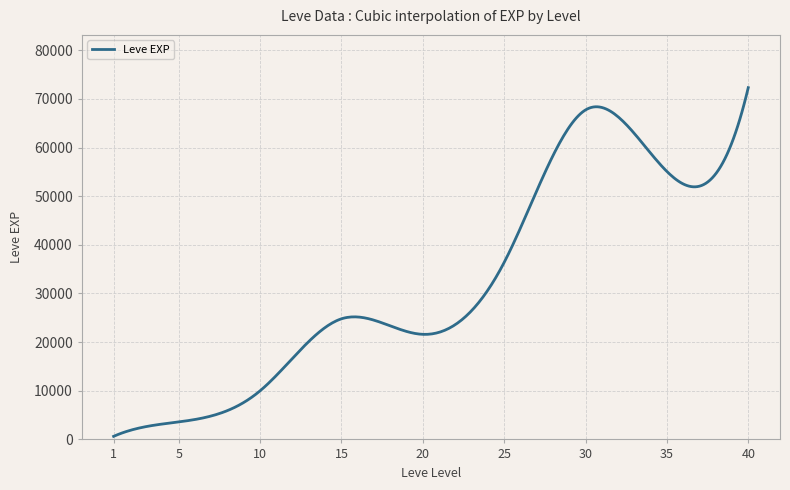

What is the difference between the maximum and minimum values?

71680.0